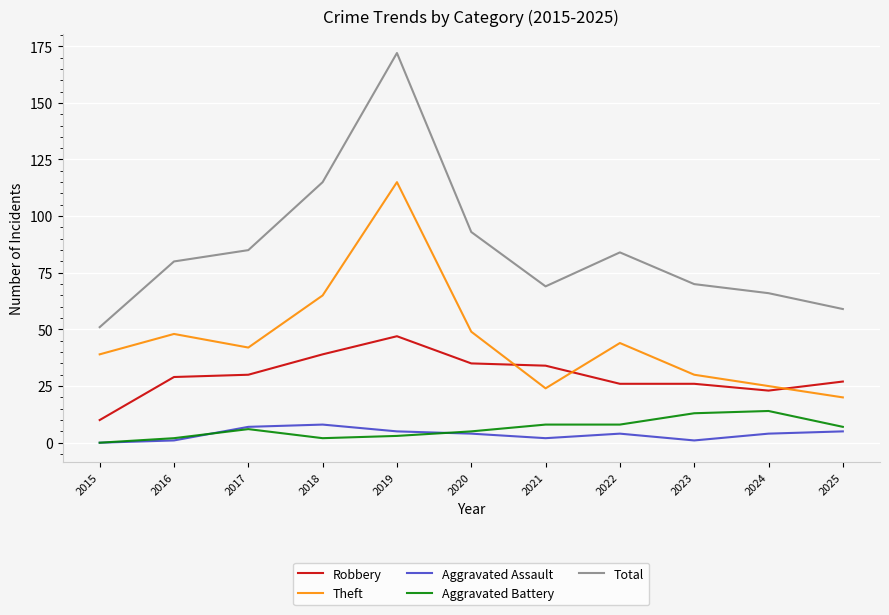

Which series has the largest total across all categories?

Total